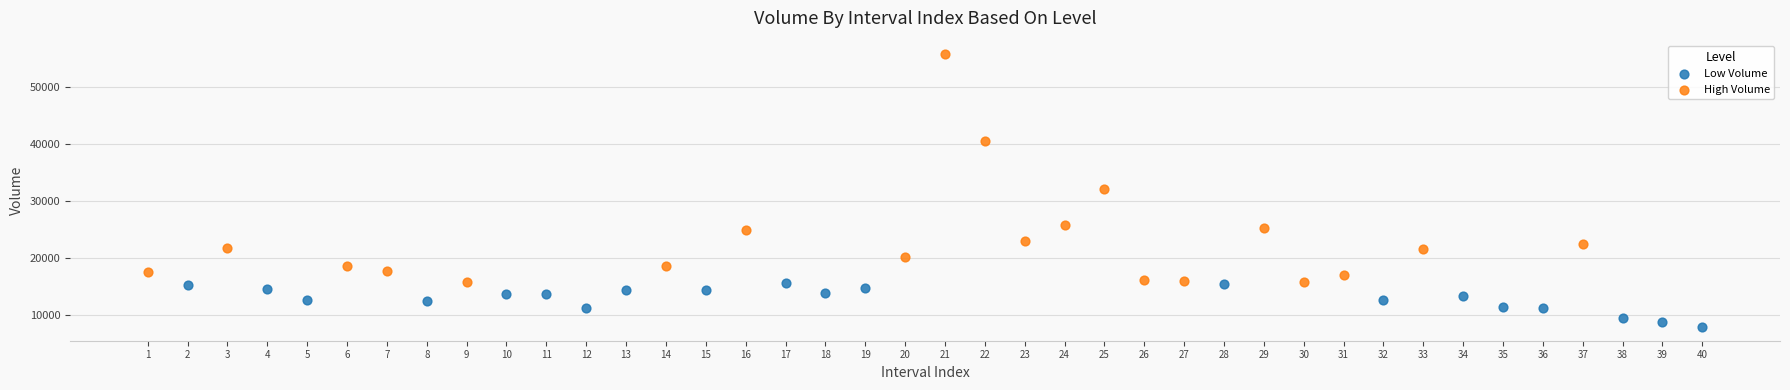

Which series has the largest Y range (max minus min)?

High Volume